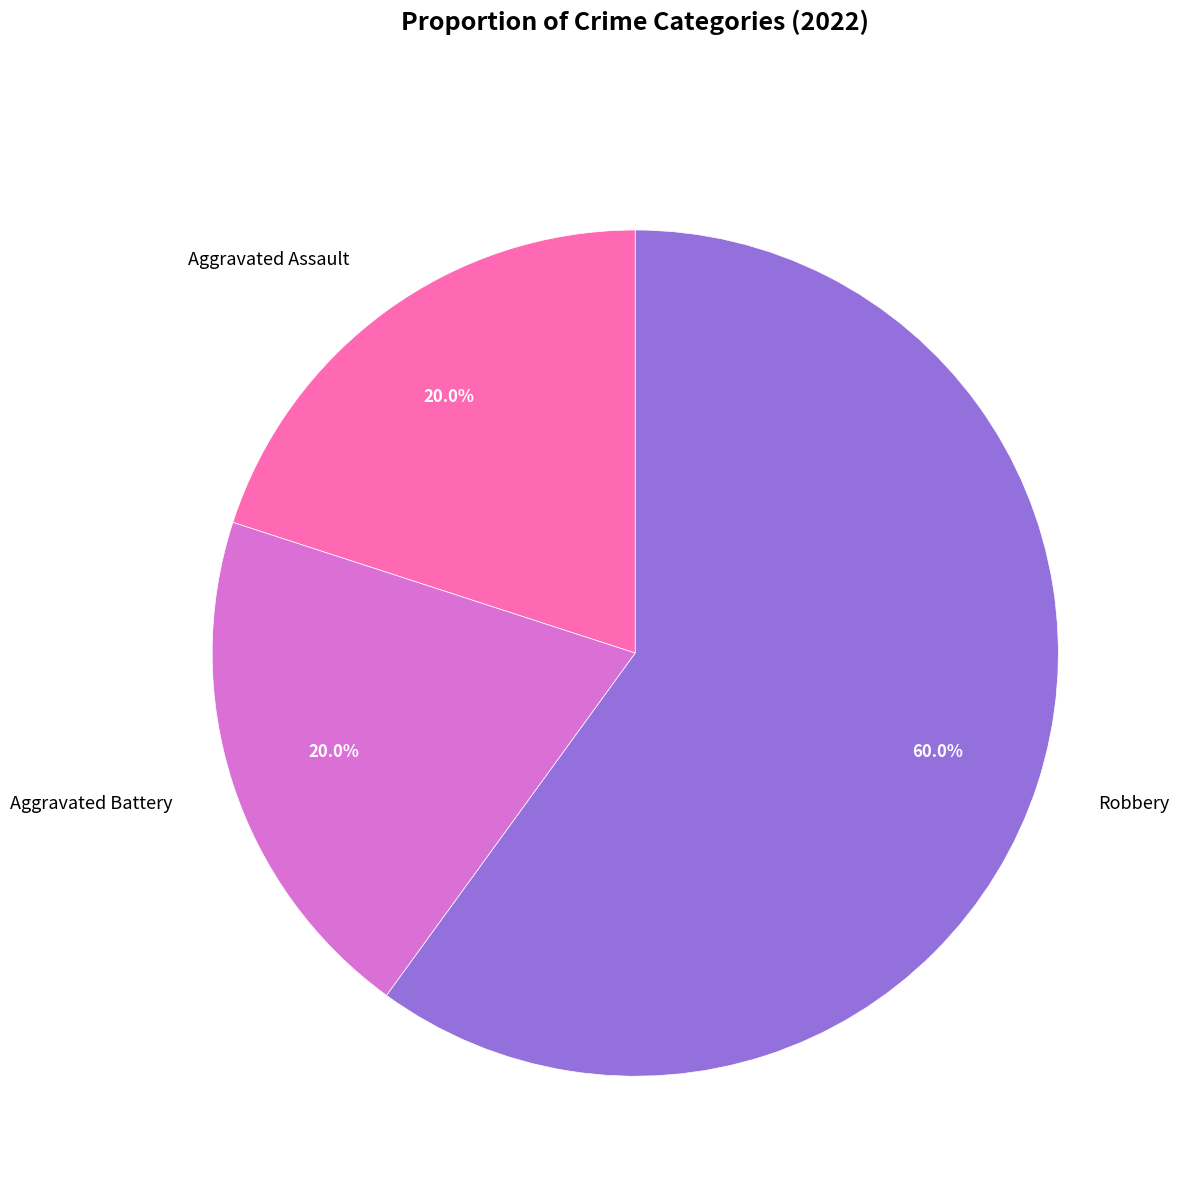

Which category has the biggest portion of the pie?

Robbery